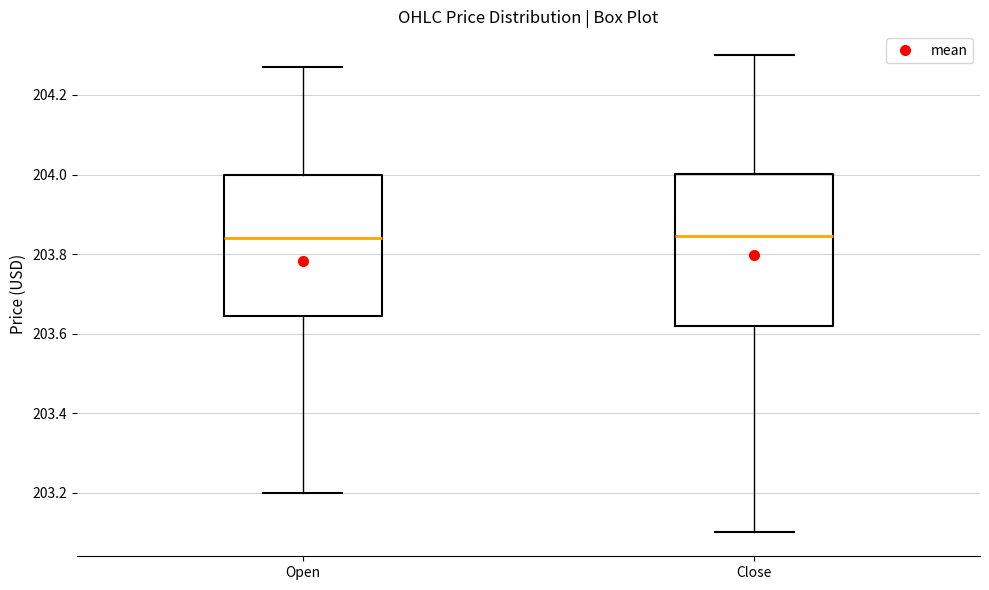

Where does the median line of the box for Open sit on the y-axis? The values are not printed on the chart, so give them approximately, as read against the axis.

203.84